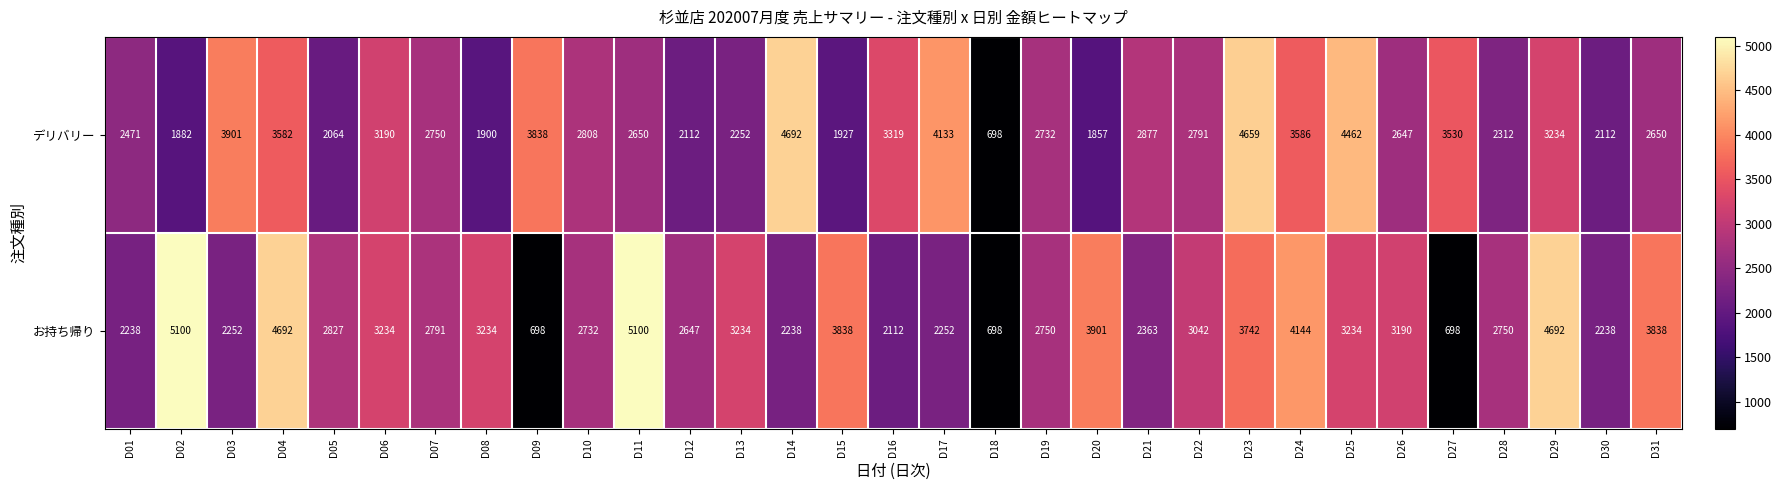

At D21, list the series in order from largest to smallest.

デリバリー, お持ち帰り